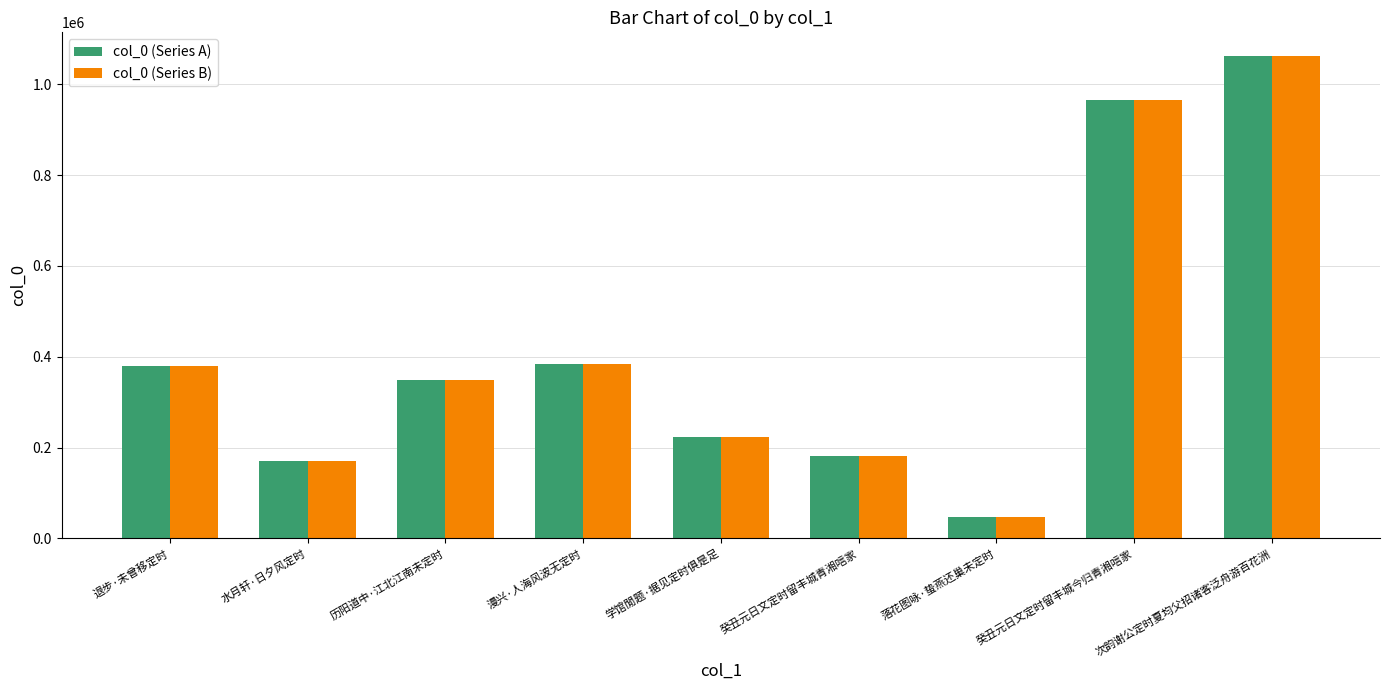

At which category is the sum across all series the highest?

次韵谢公定时夏均父招诸客泛舟游百花洲